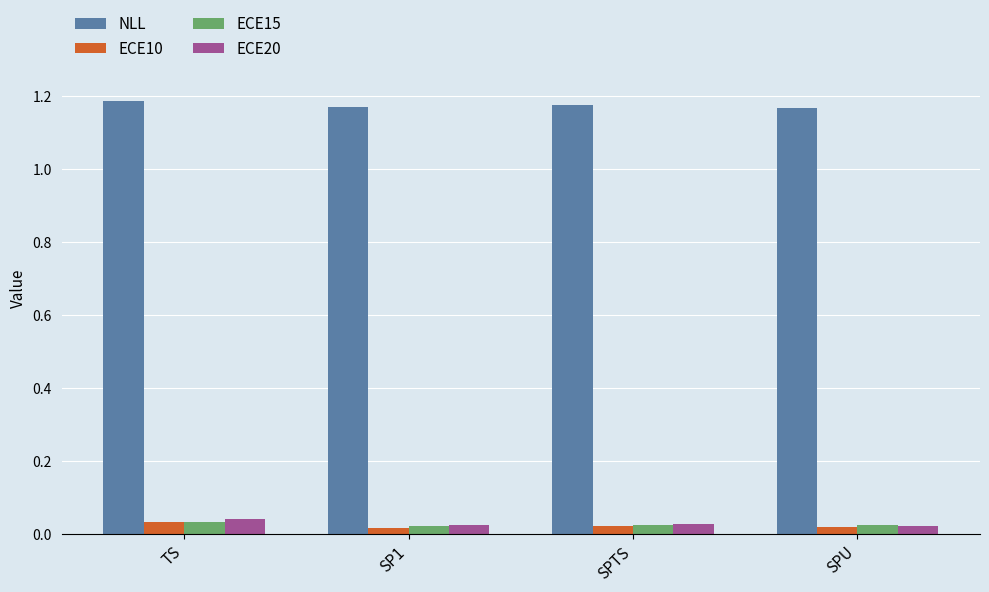

At which label does ECE10 reach its peak?

TS